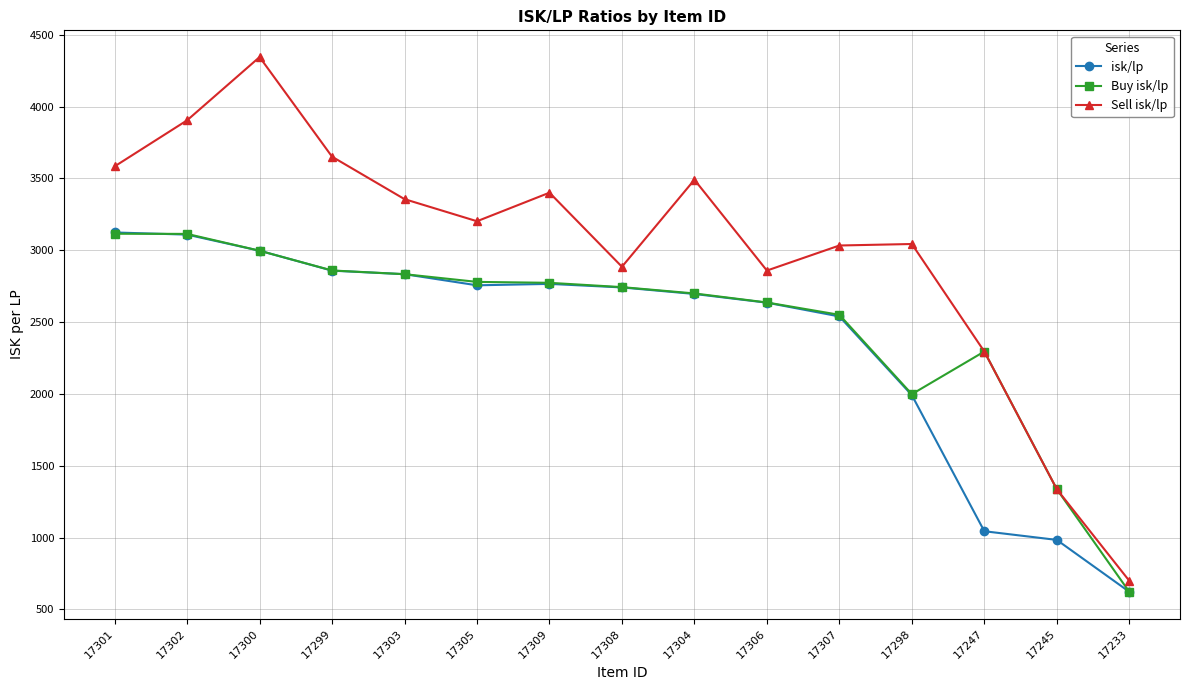

How many lines are shown in the chart?

3